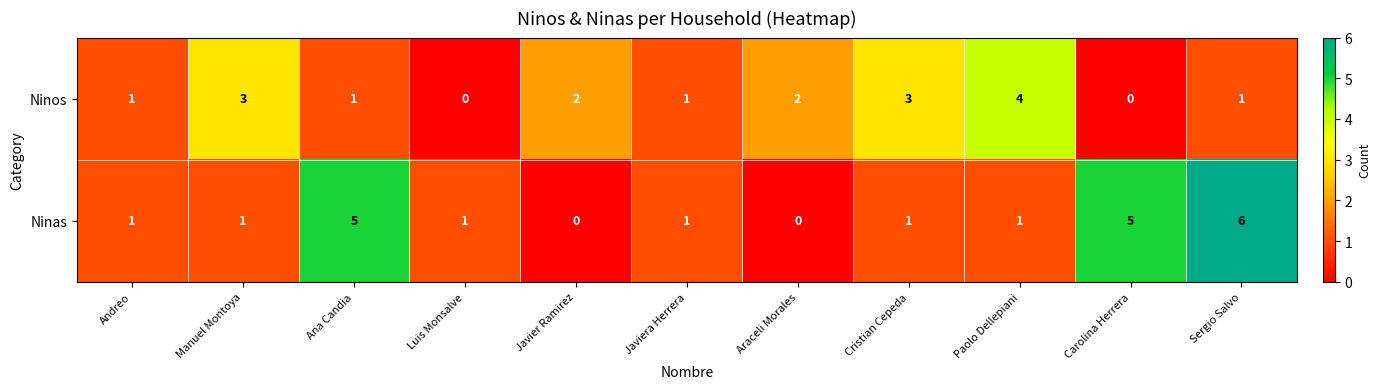

How many positive values does the Ninas series have?

9